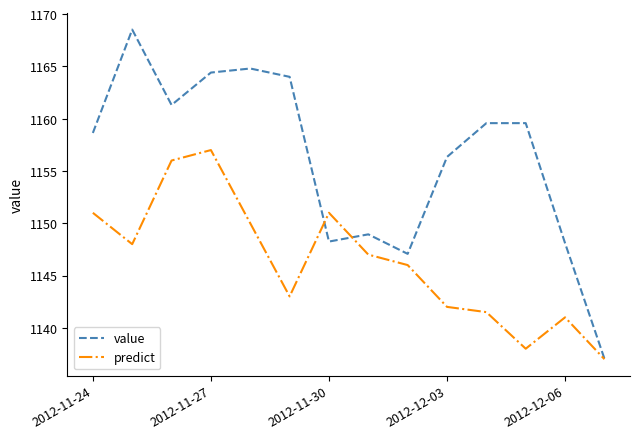

What is the minimum value for value?

1137.0